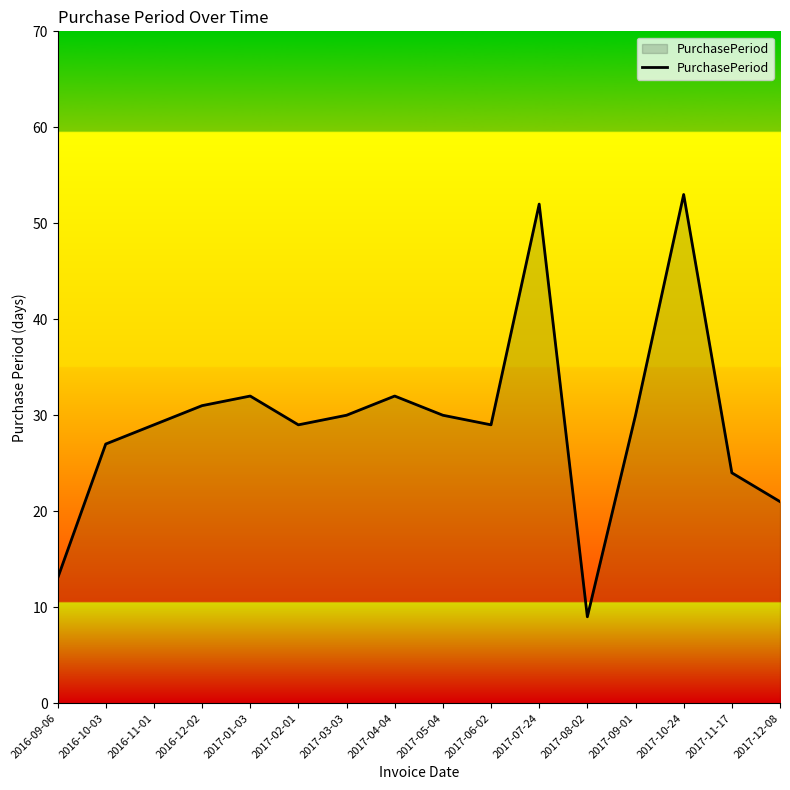

How many interior local peaks (higher than both neighbors) does the data have?

4